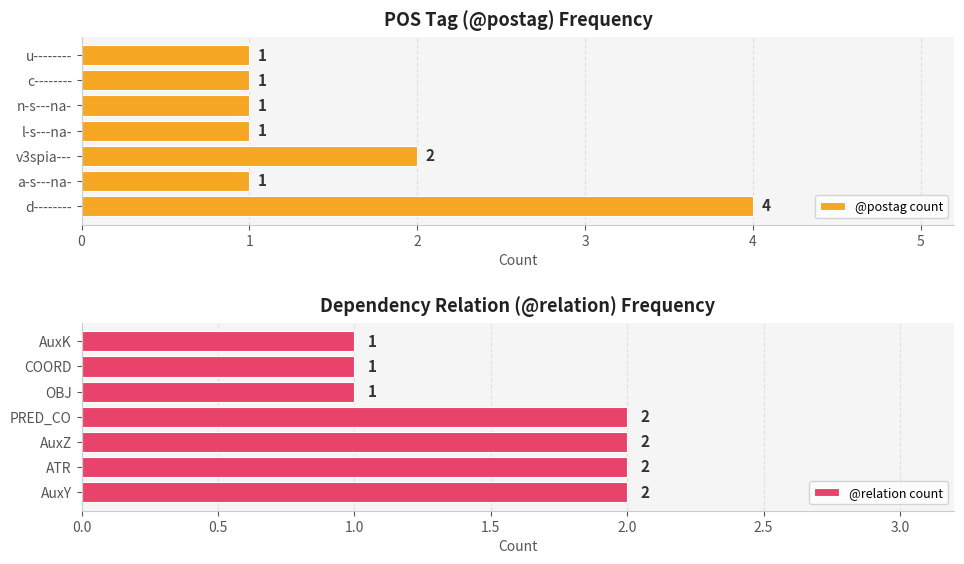

How many @postag count values are between 1 and 2?

6